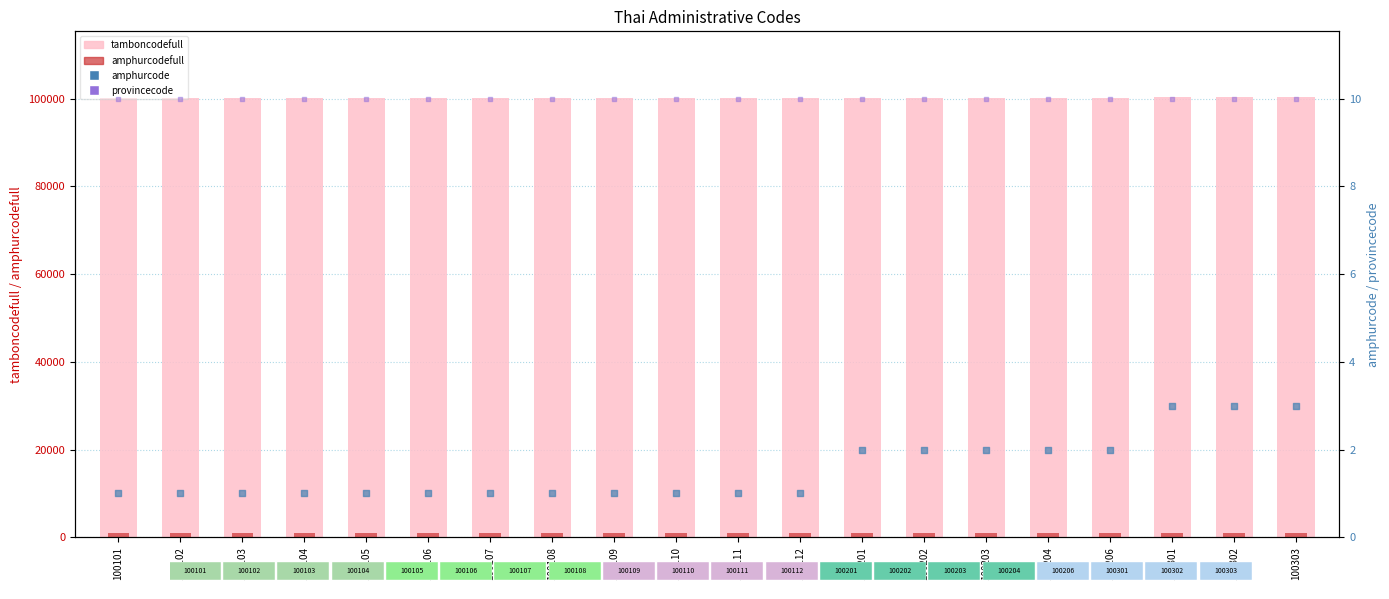

What is the total value across all series at 100102?

101114